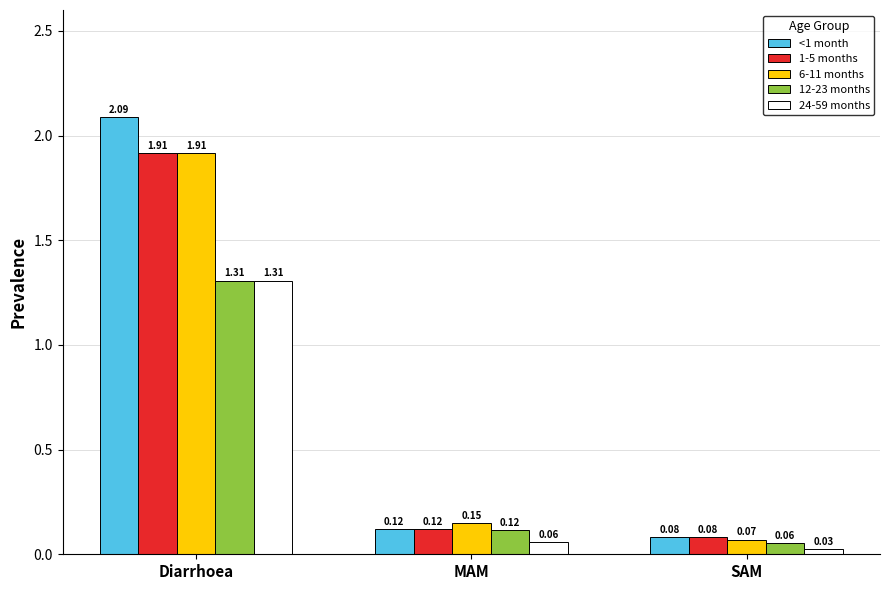

What is the difference between the maximum and second lowest values in the 12-23 months series?

1.2